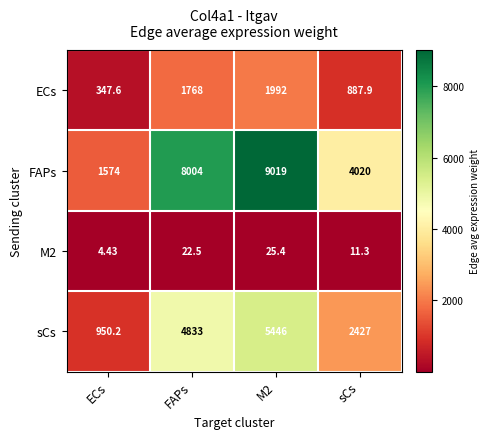

Which category has the lowest value across all series?

ECs